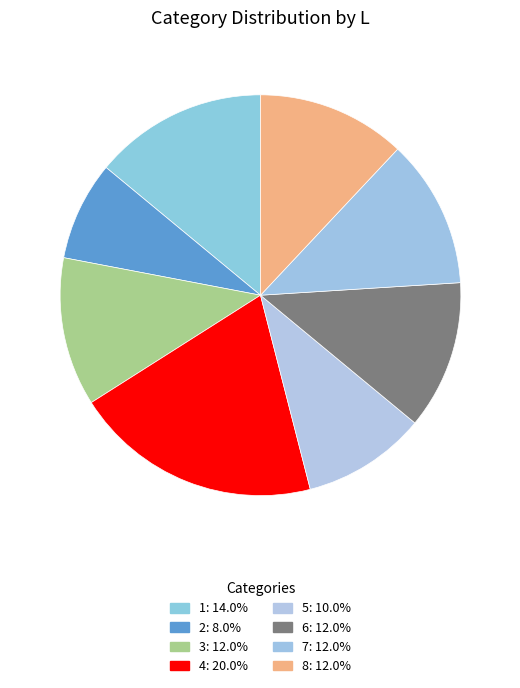

Is there a majority slice in this chart?

No